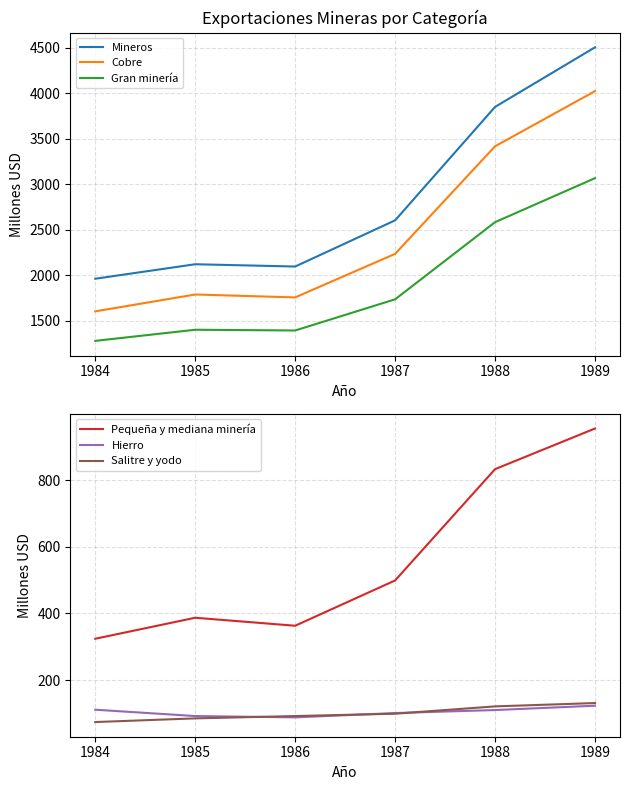

What is the minimum value for Gran minería?

1280